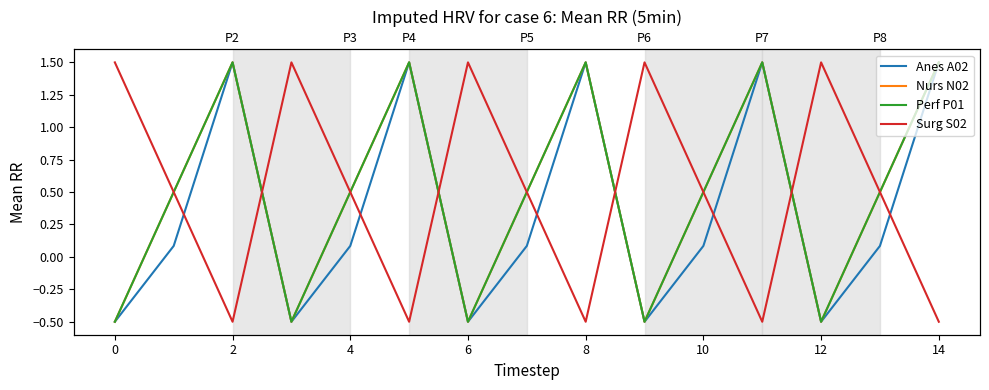

How many values in the Perf P01 series exceed 0?

10